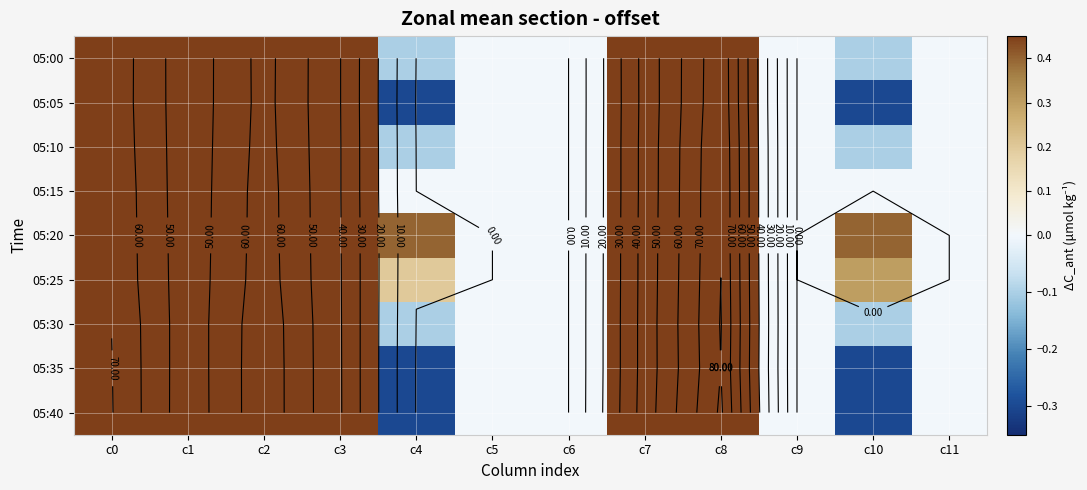

Is it true that 05:20 equals 0.4 at c10?

True